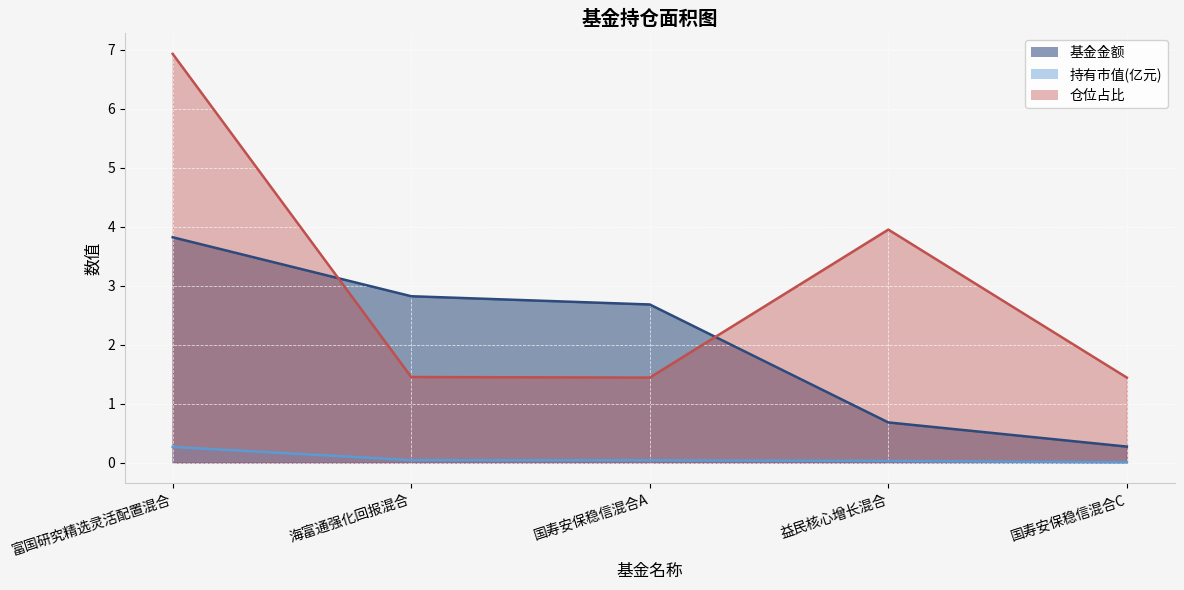

How many distinct data groups are displayed?

3